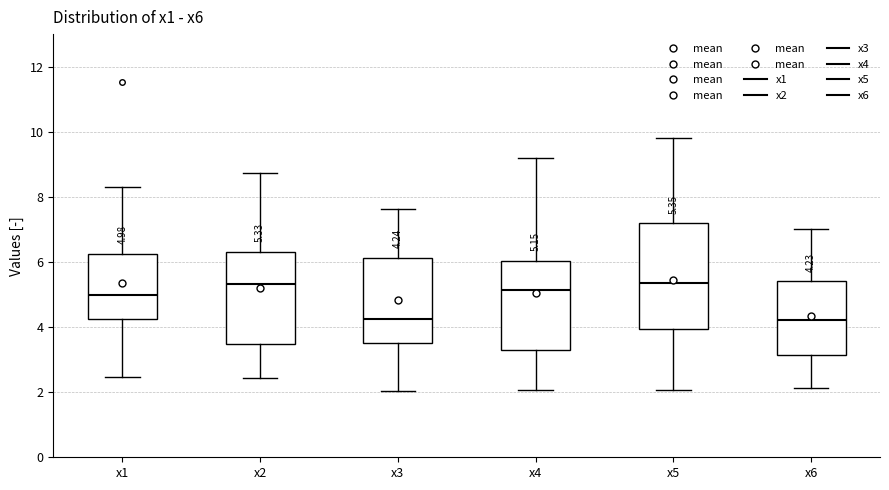

Which box is the tallest, from its lower edge to its upper edge?

x5